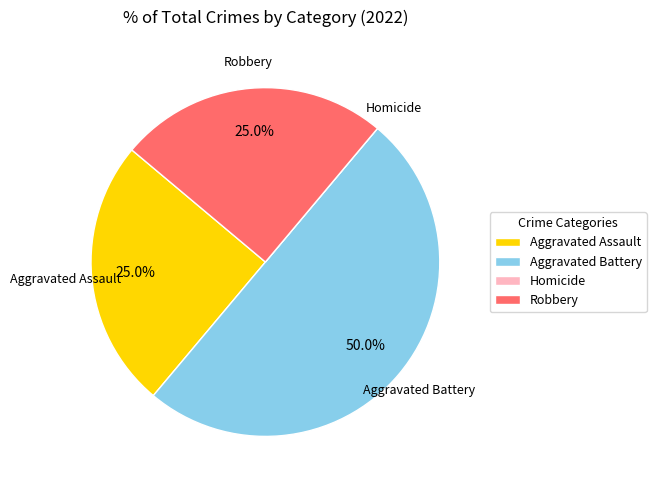

The Aggravated Battery slice represents 50% of the pie. True or false?

True